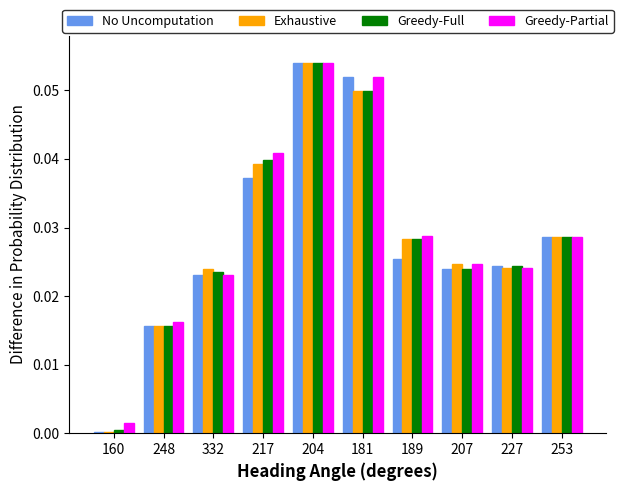

Is it true that No Uncomputation equals 0.0 at 207?

True